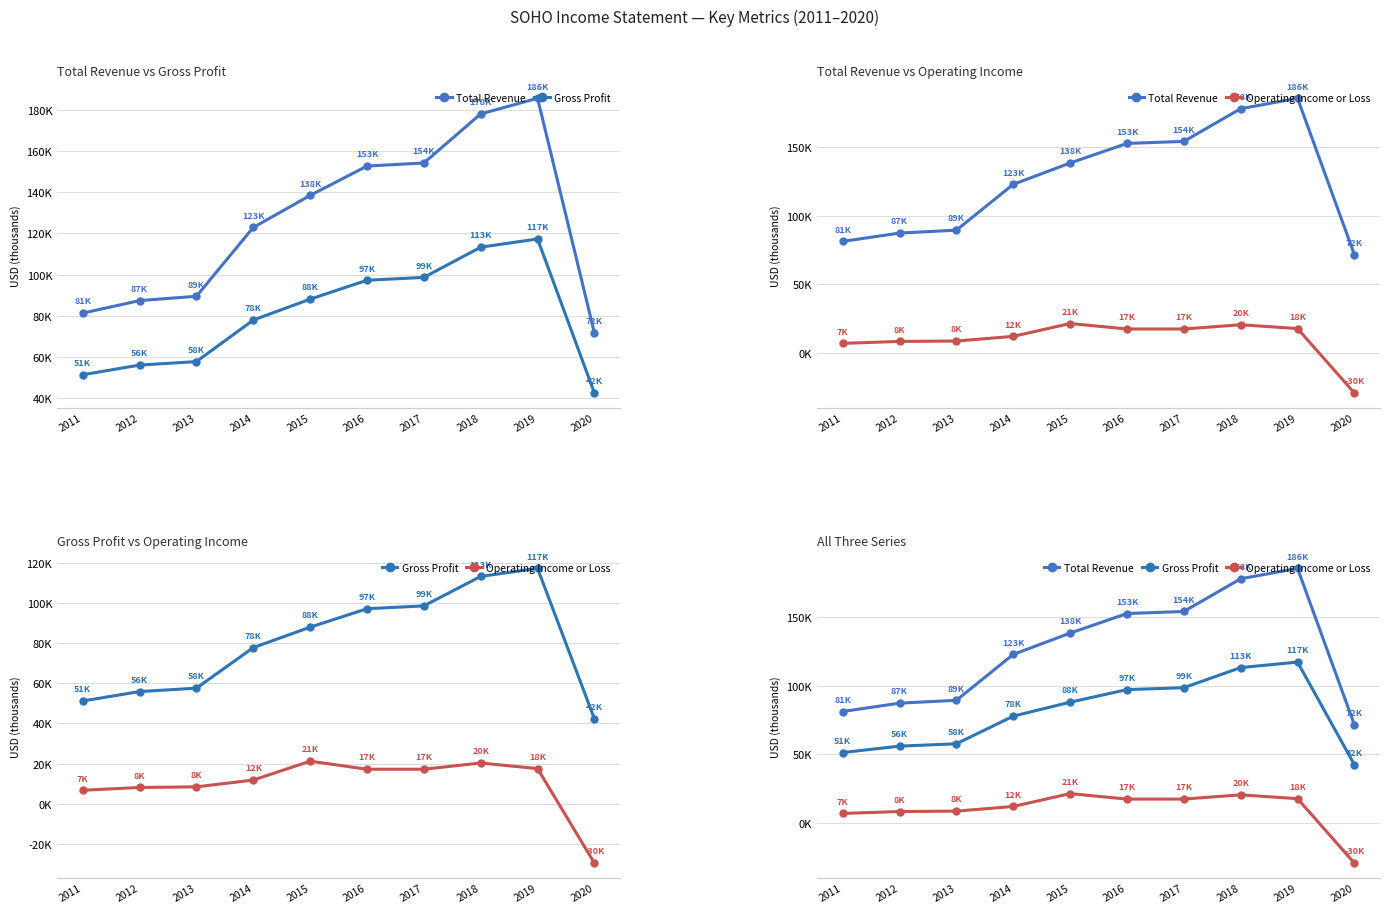

Is this an area chart (filled region under the line)?

No